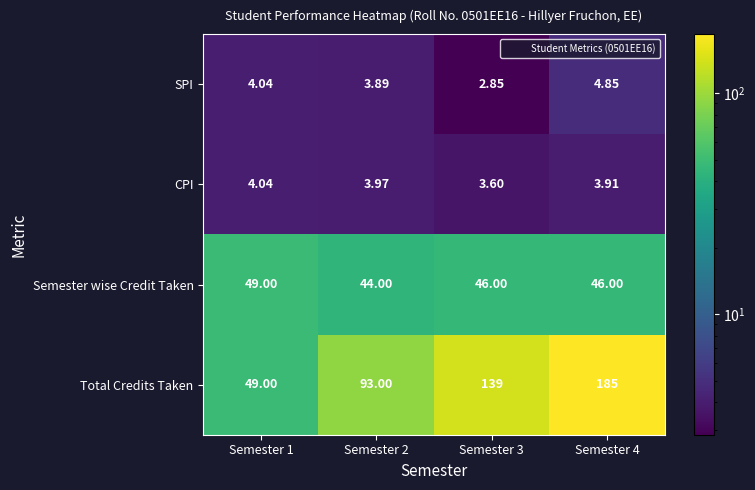

Which series has the largest range (max minus min)?

Total Credits Taken